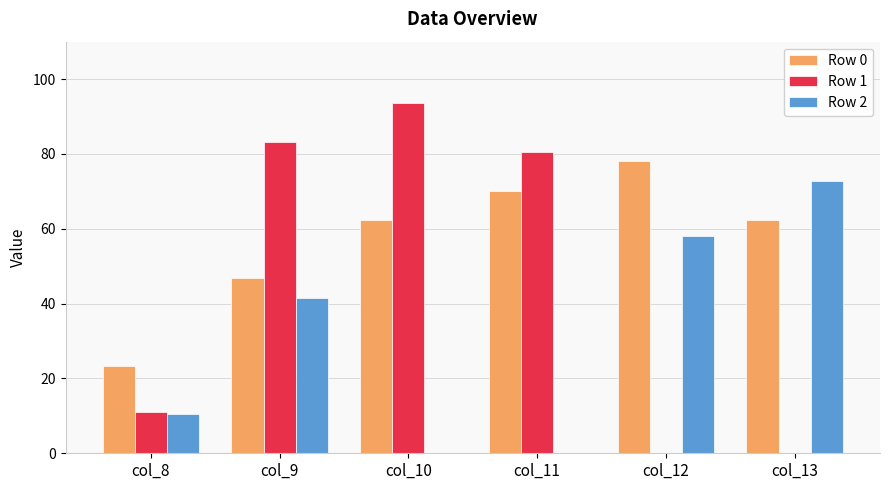

Where does the Row 1 series first go above 80?

col_9